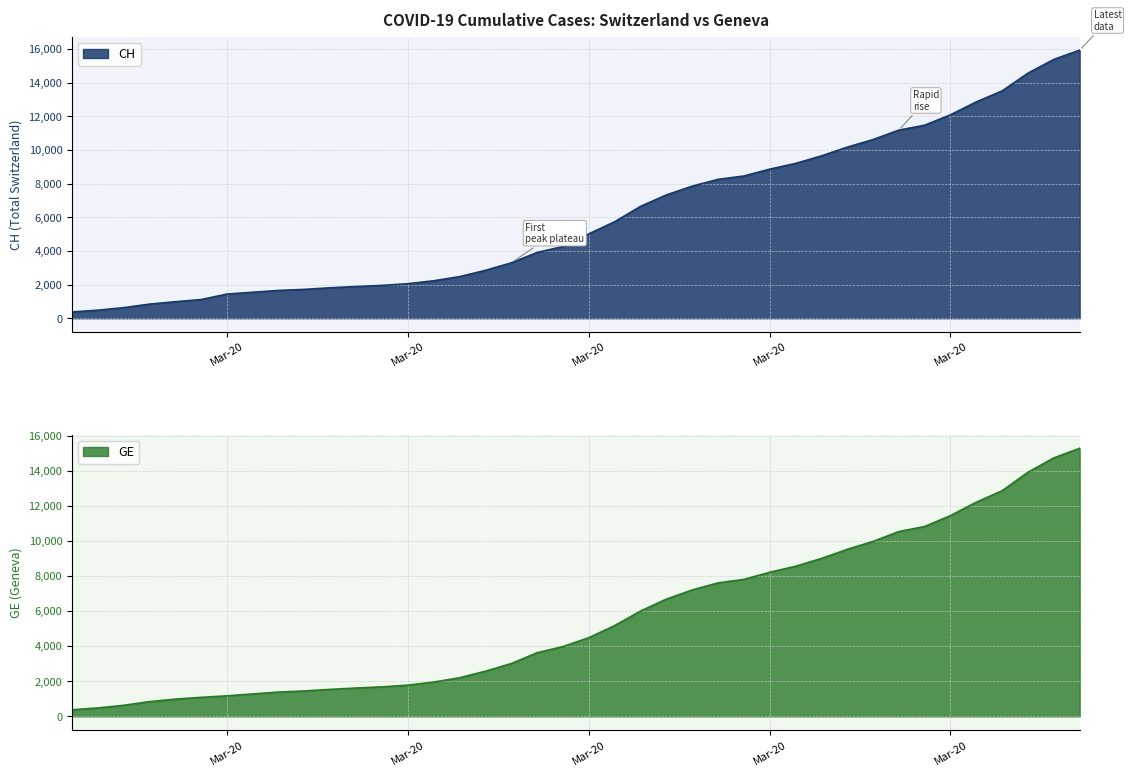

What value does the GE series have at 2020-03-05, to the nearest 100?

1400